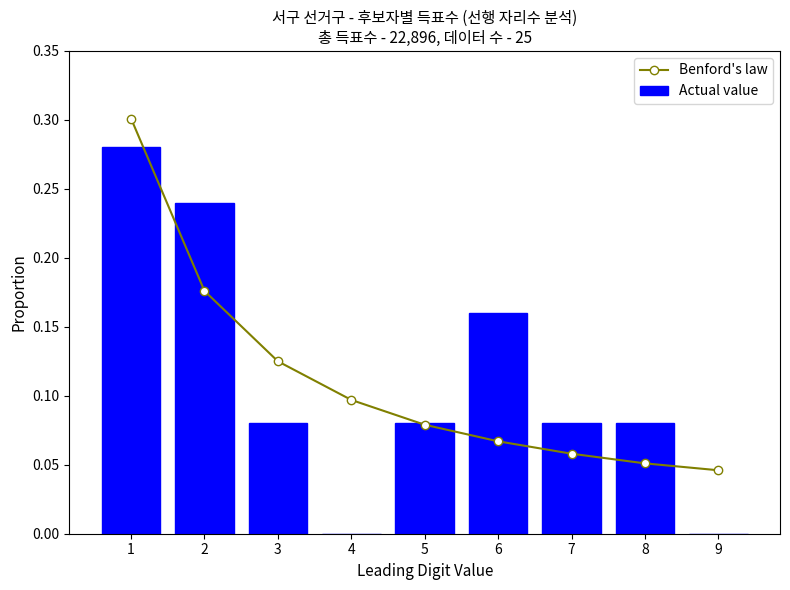

What is the difference between the Benford's law values at 7 and 3?

0.1